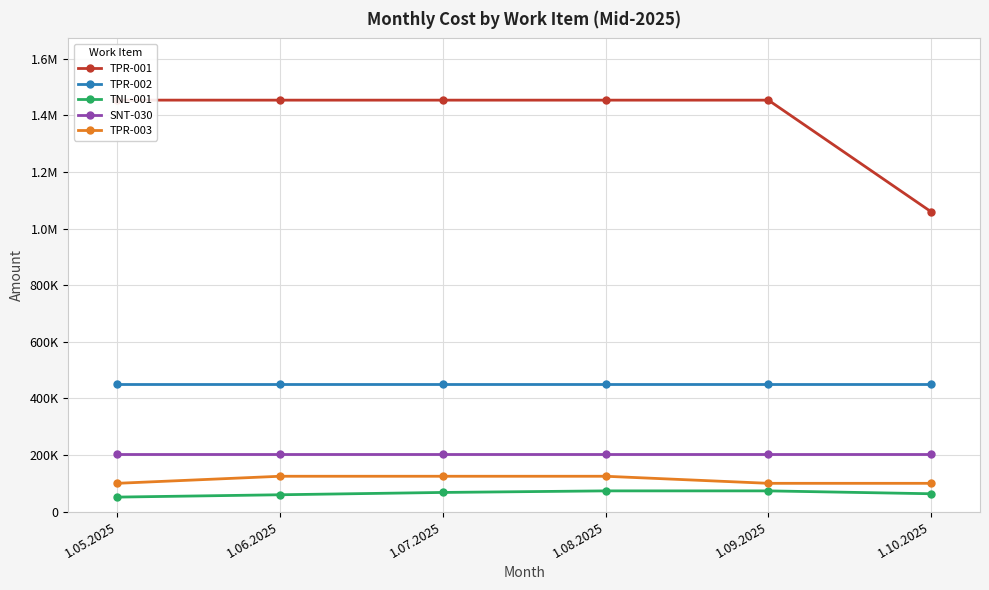

Between 1.06.2025 and 1.09.2025, which series saw the biggest shift?

TPR-003